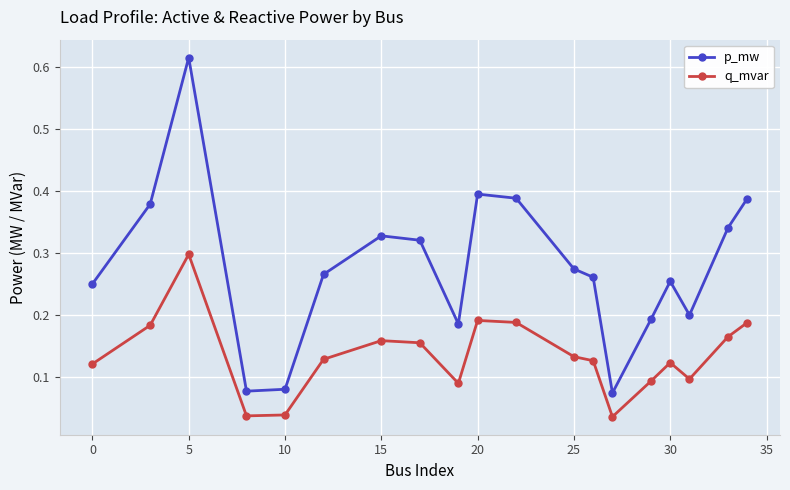

What is the sum of all q_mvar values?

2.6